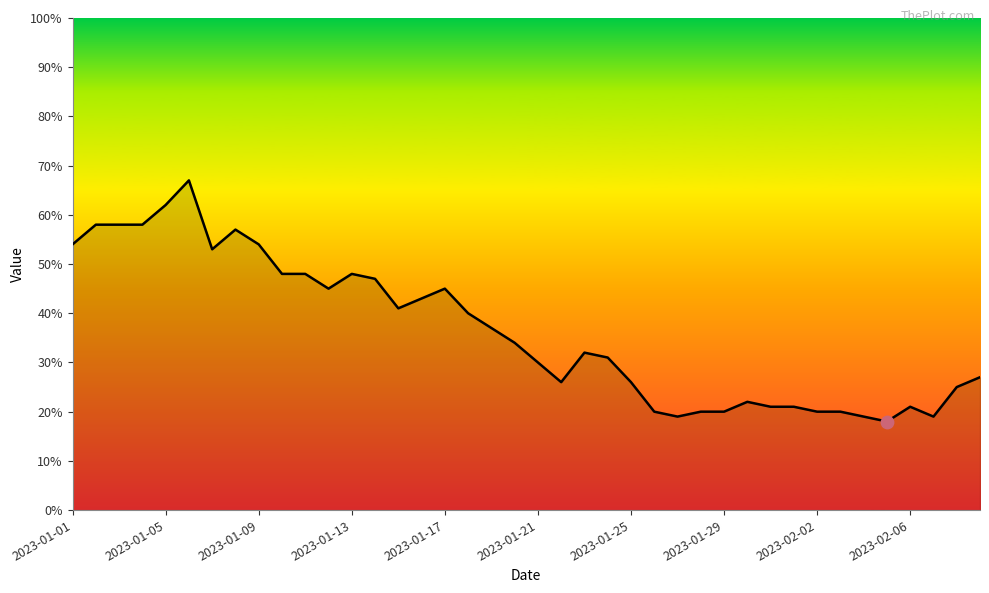

What is the minimum value shown in the chart?

18